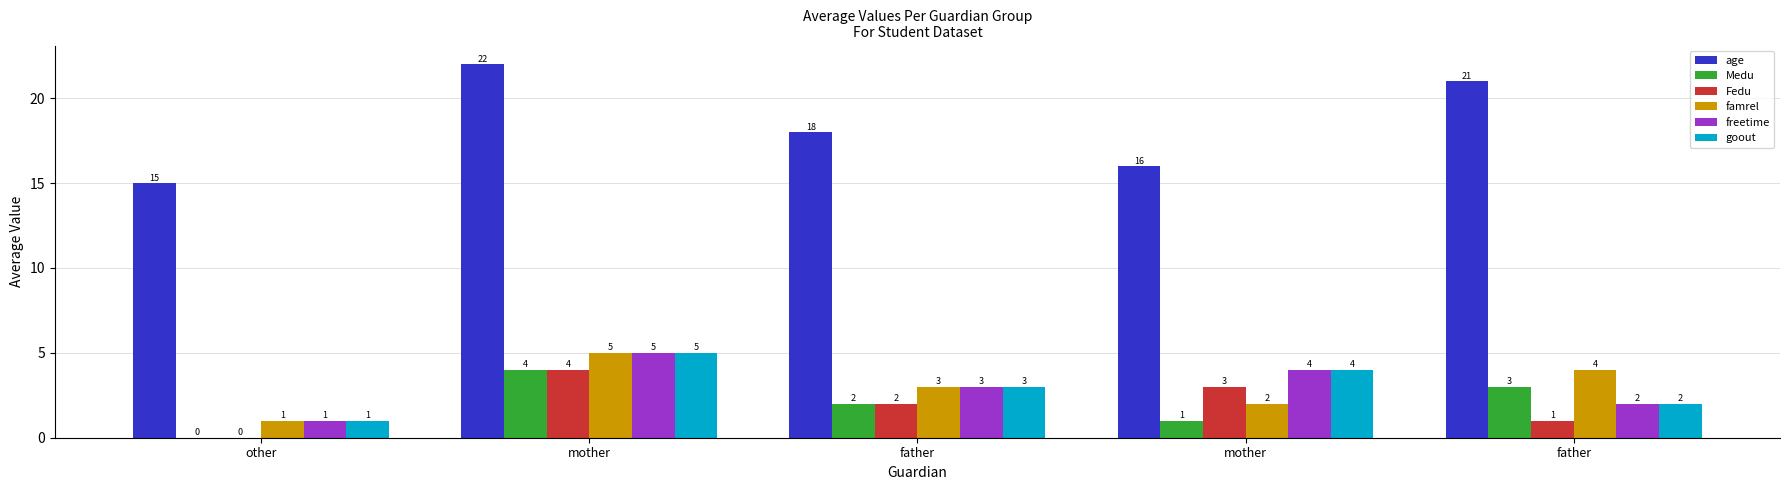

What are all the series names shown in the legend?

age, Medu, Fedu, famrel, freetime, goout